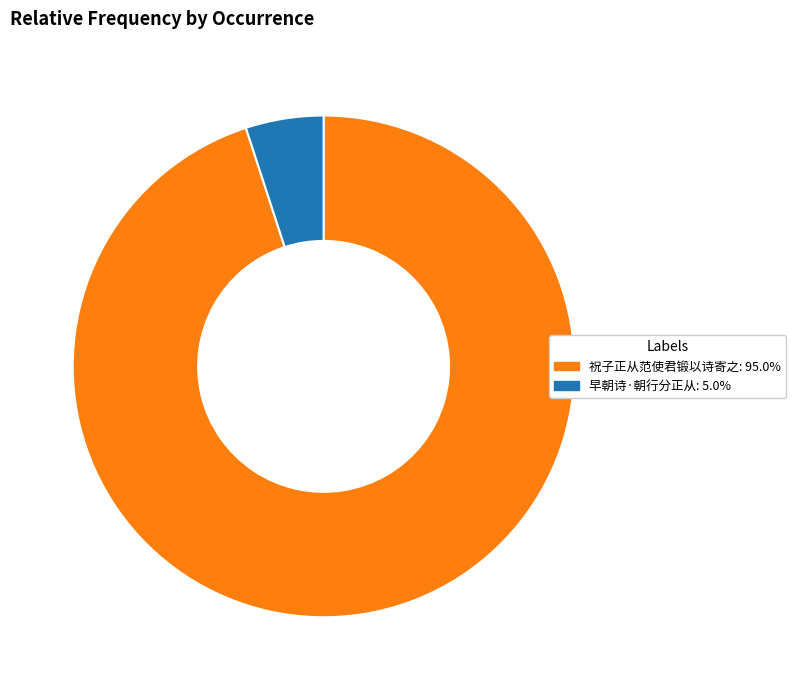

Is there a majority slice in this chart?

Yes